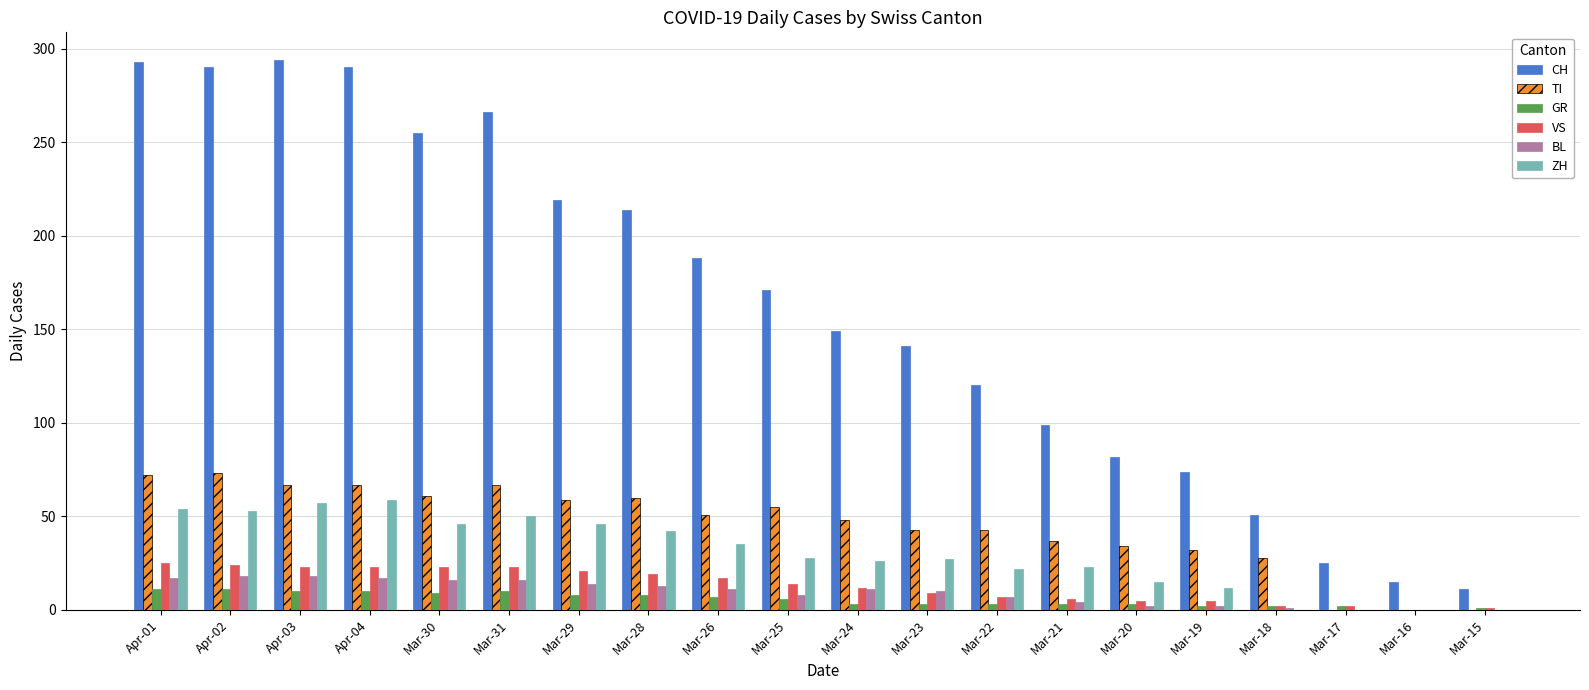

Count the number of data series in this chart.

6